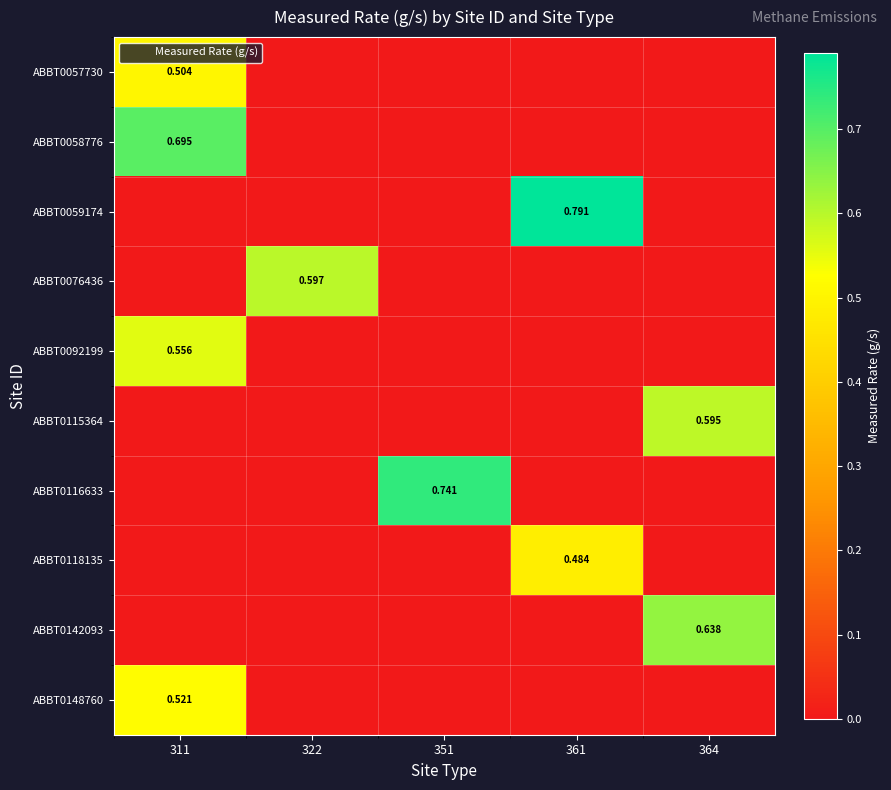

The ABBT0116633 series shows -0.4 at 361. True or false?

False